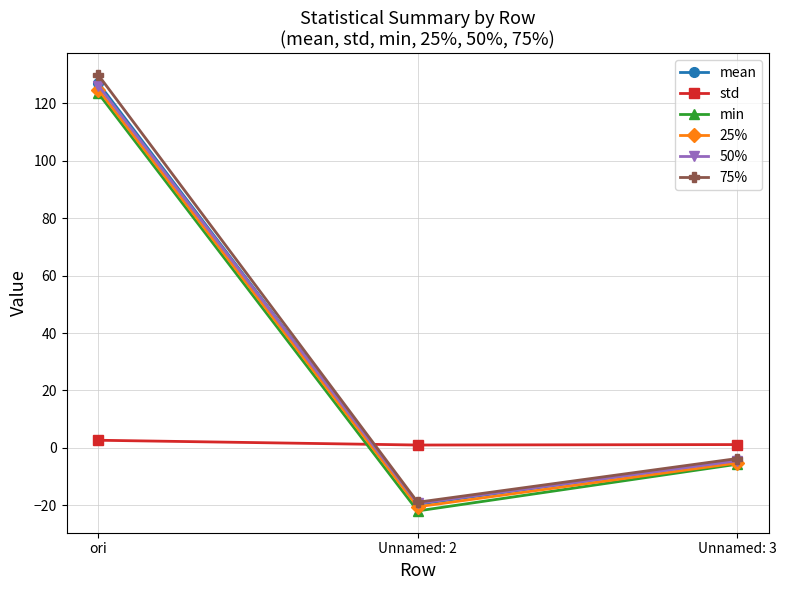

What are all the series names shown in the legend?

mean, std, min, 25%, 50%, 75%